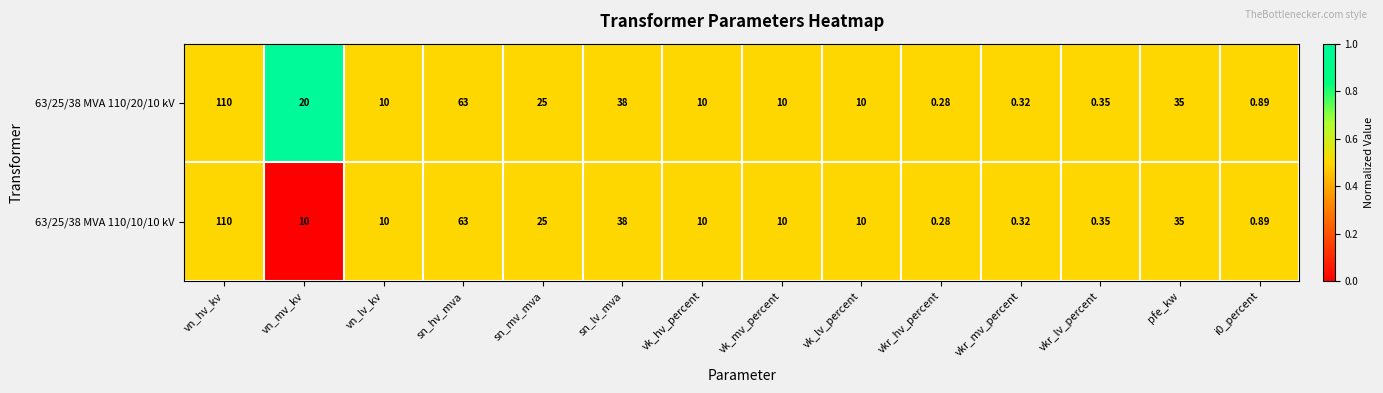

At which label is 63/25/38 MVA 110/20/10 kV closest to 55?

sn_hv_mva